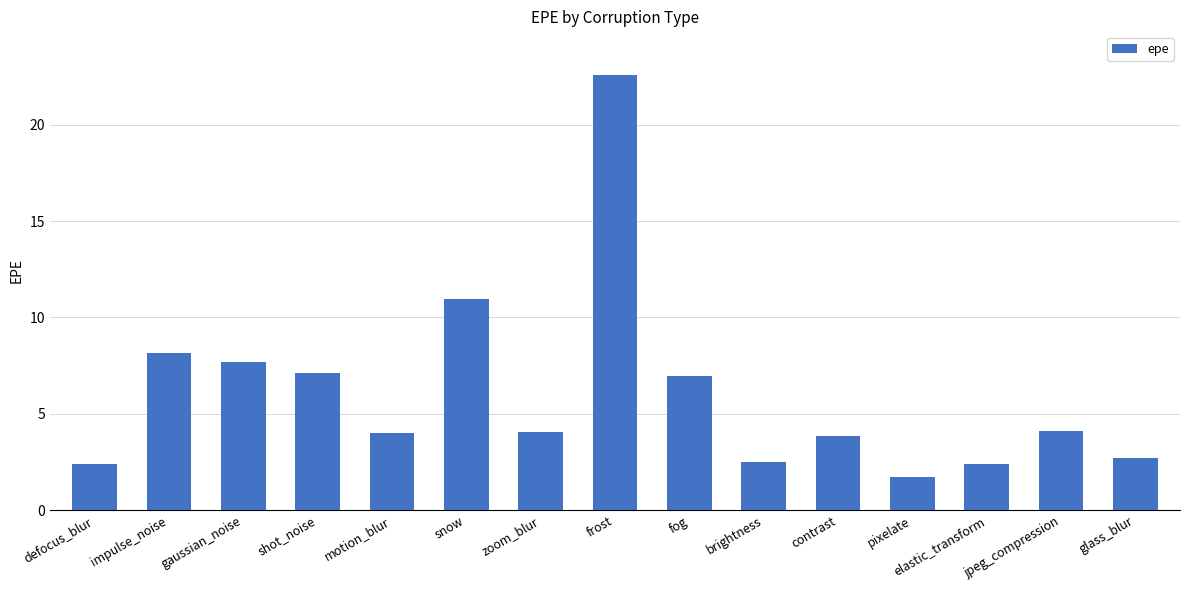

What is the difference between the second highest and minimum values?

9.2